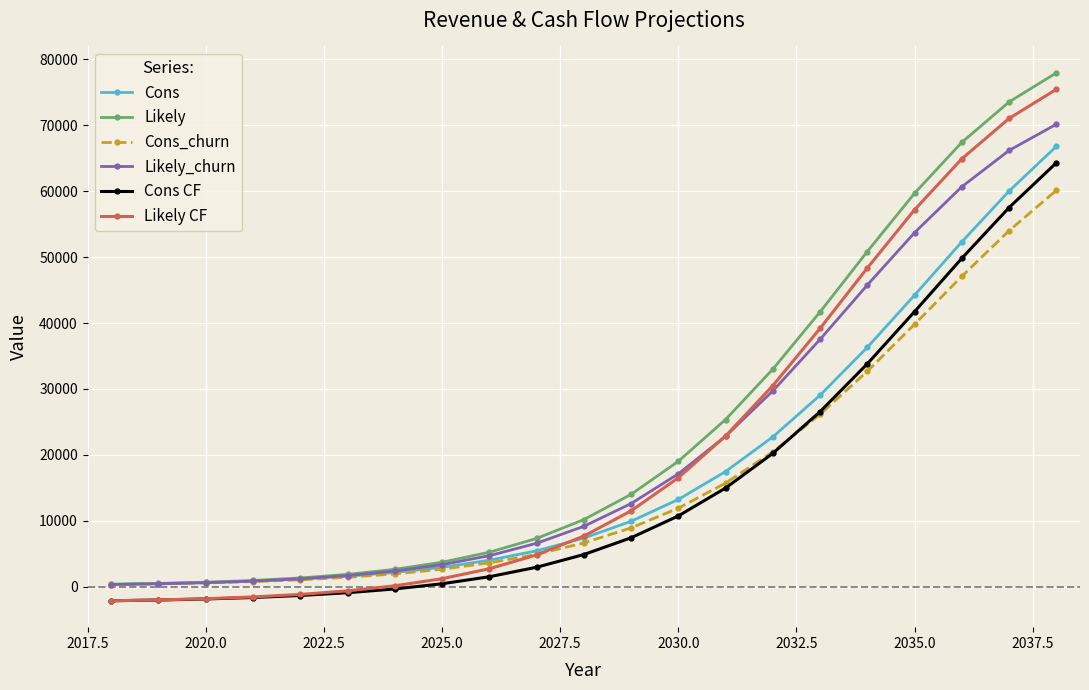

What is the value of the Likely point at the 9th from the left?

5205.6